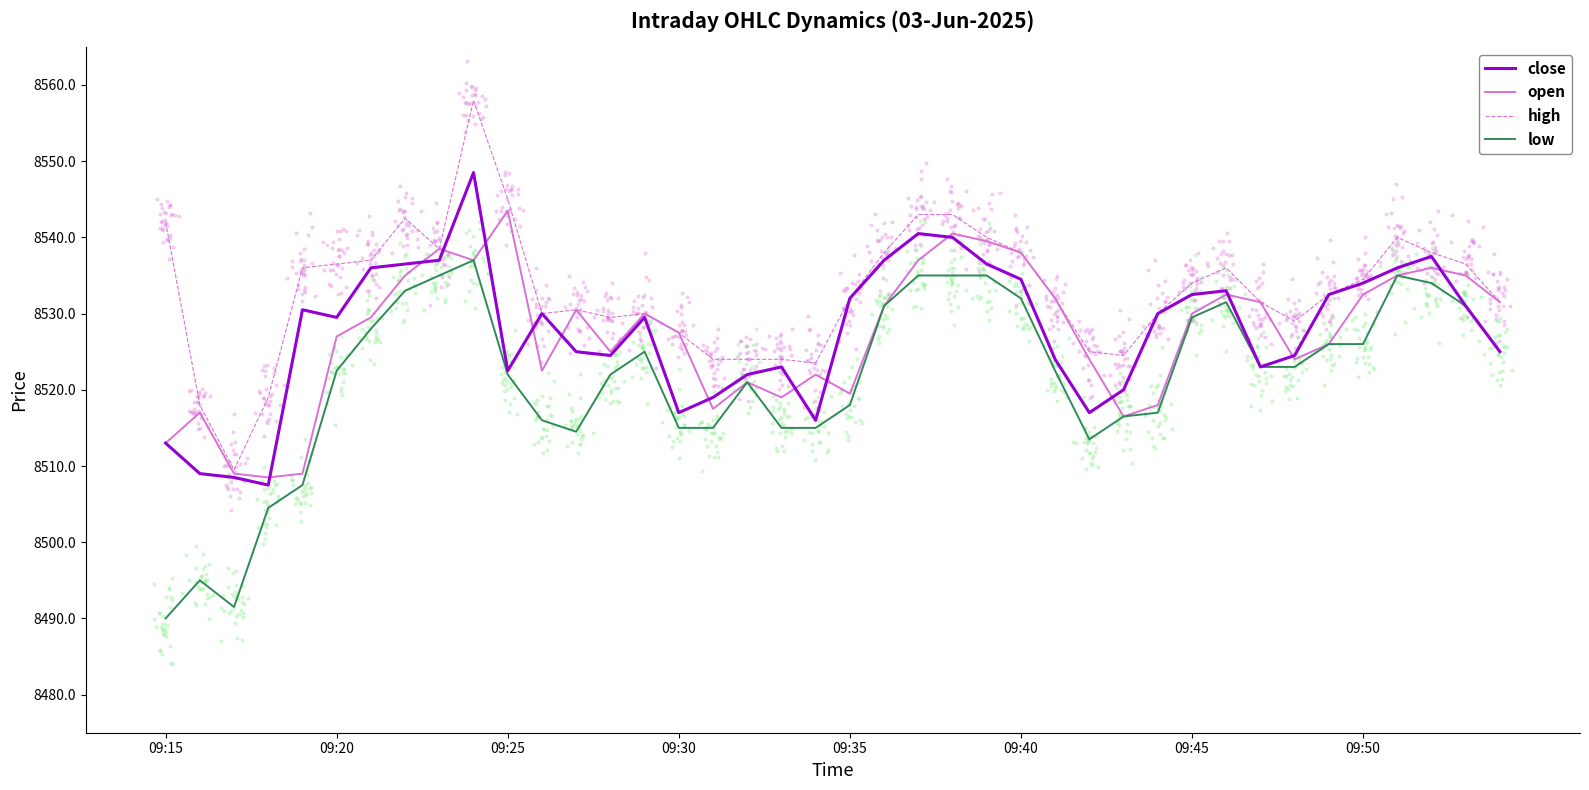

What is the total value across all series at 9?

34180.5